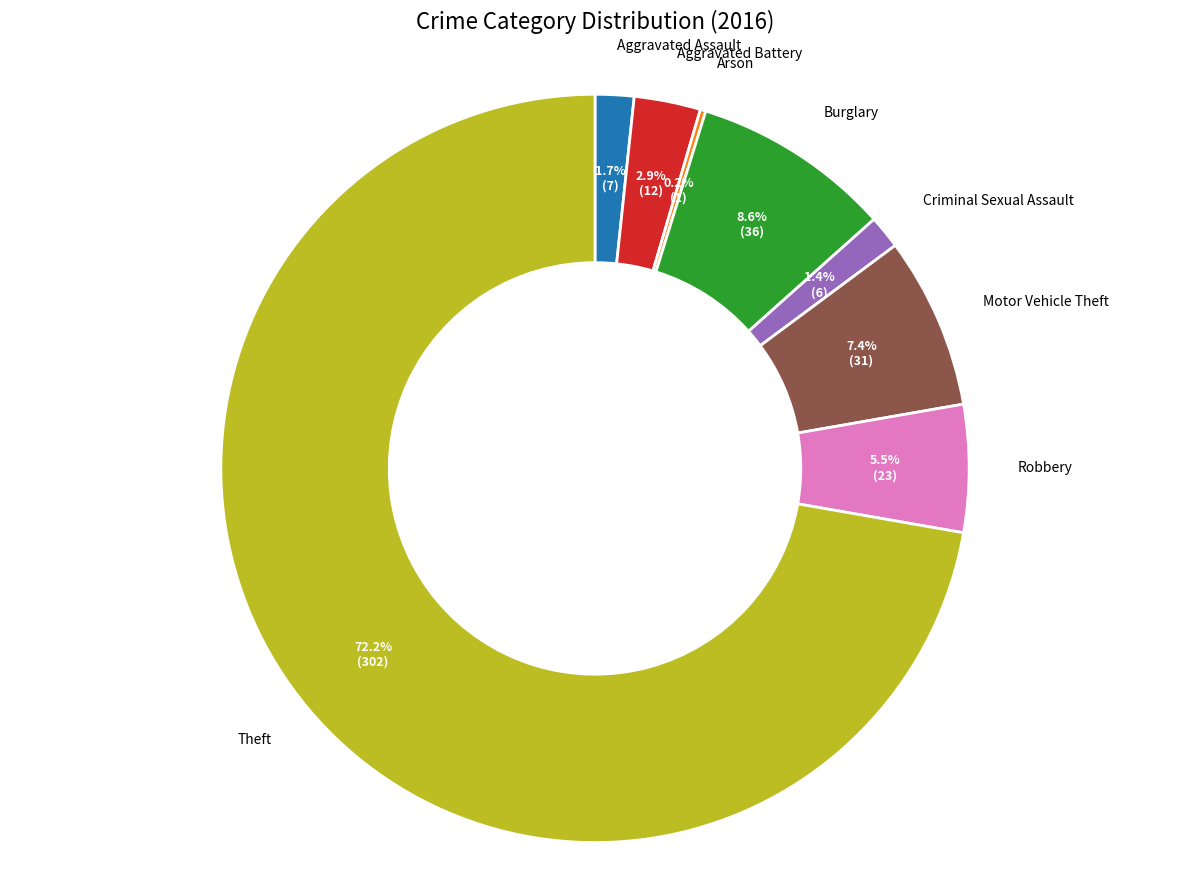

Which slice is the largest?

Theft